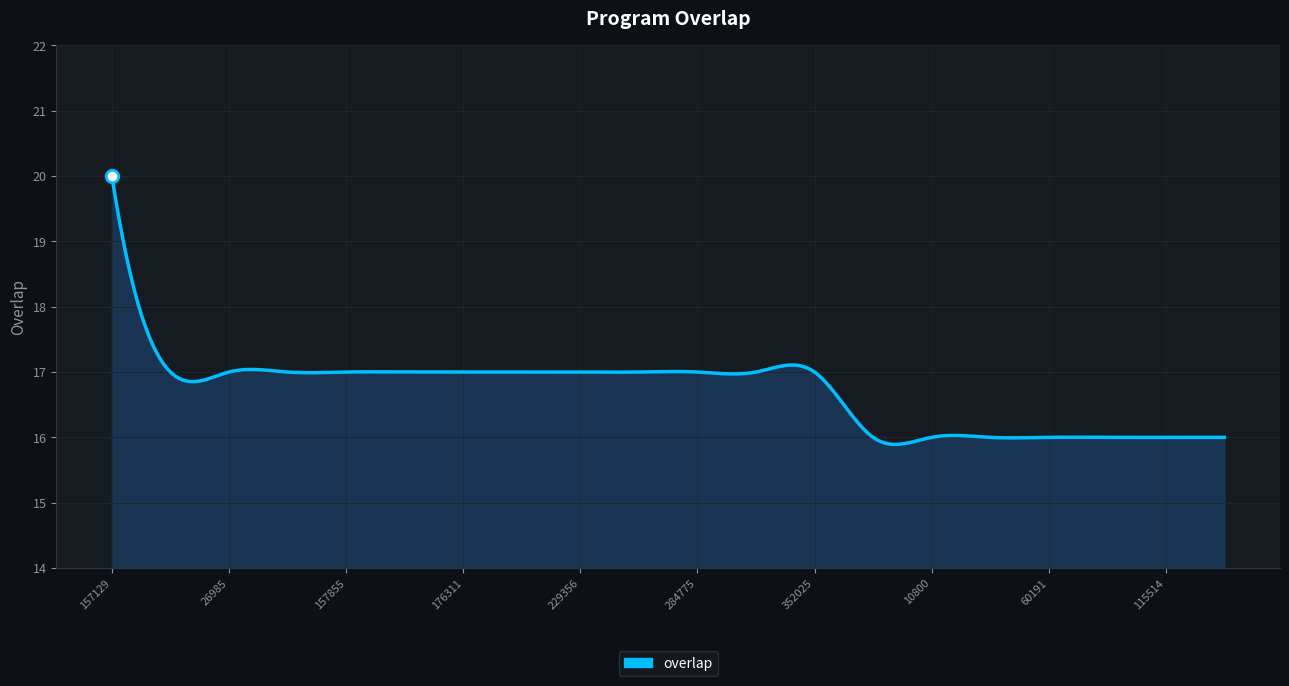

What is the minimum value shown in the chart?

15.9